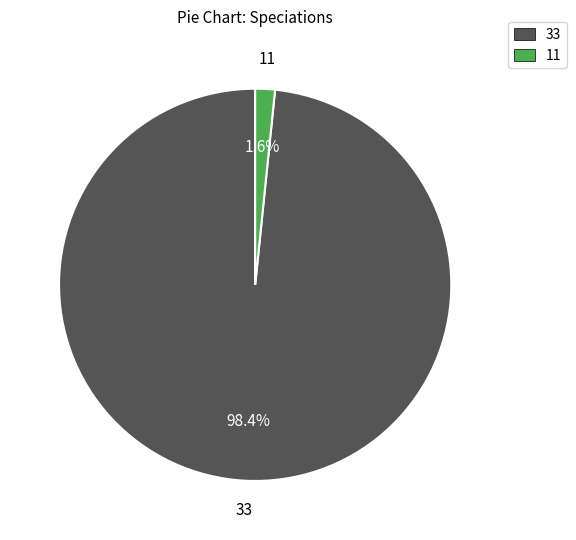

How many segments does this pie chart have?

2